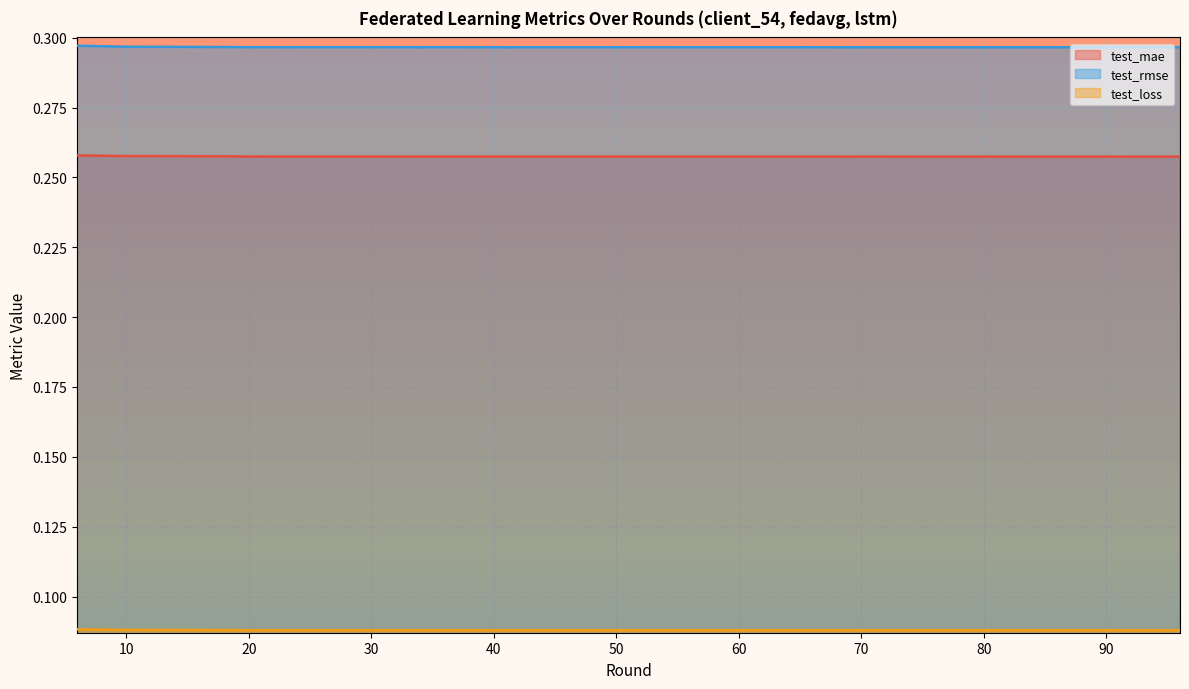

How many series are shown in this chart?

3